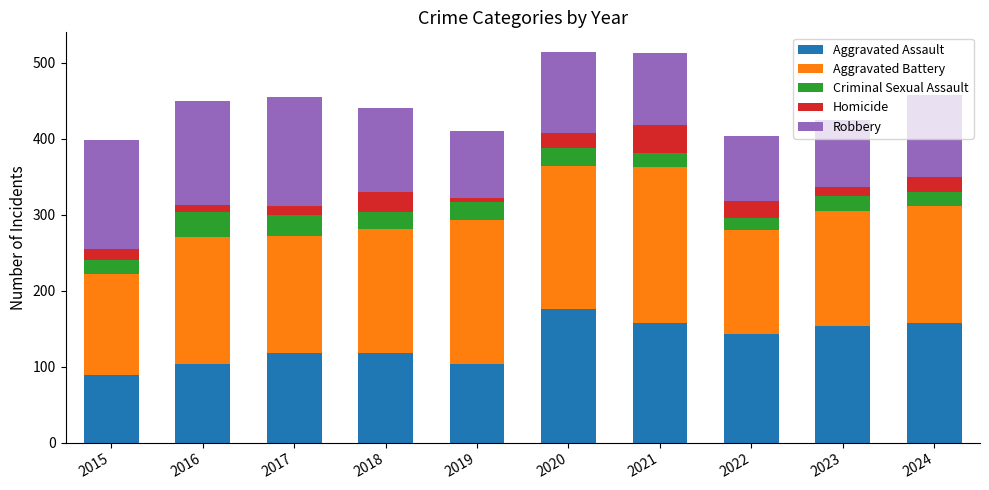

Does the chart contain any negative values?

No